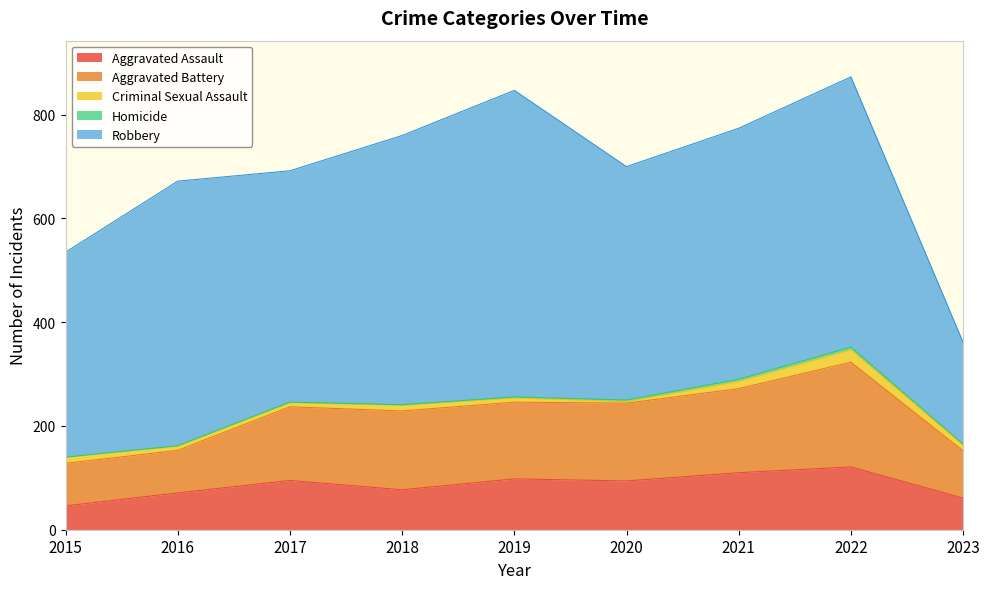

Is it true that Criminal Sexual Assault equals 12 at 2017?

False